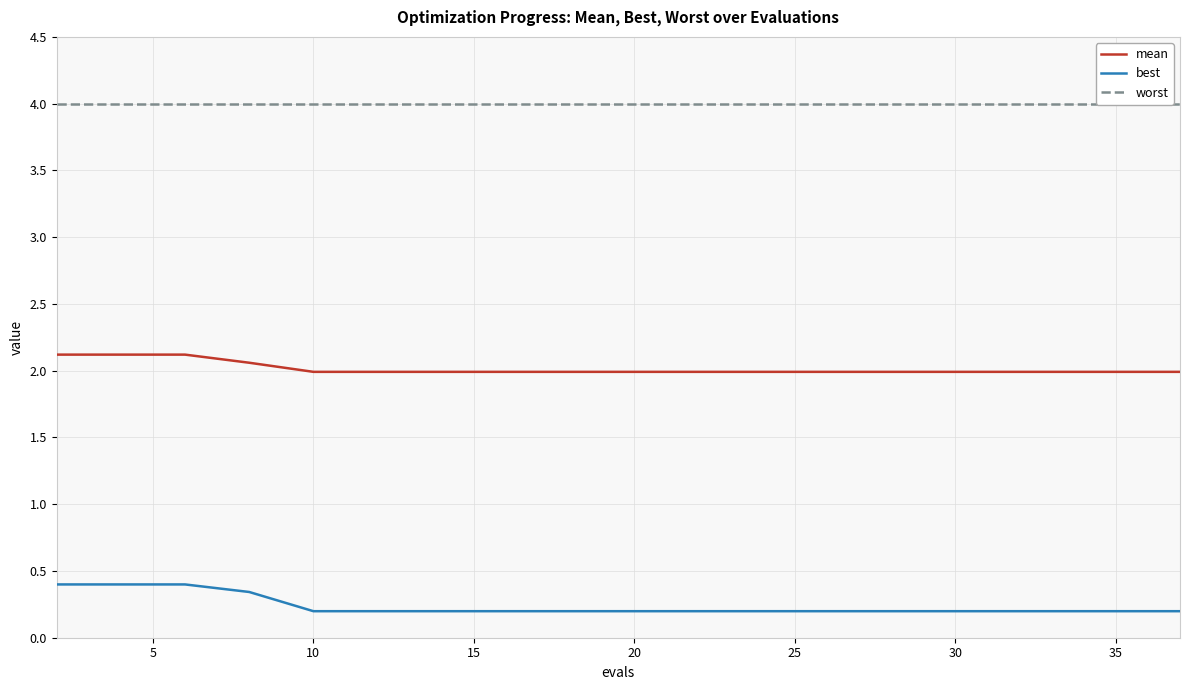

True or false: mean and worst intersect in this chart.

False